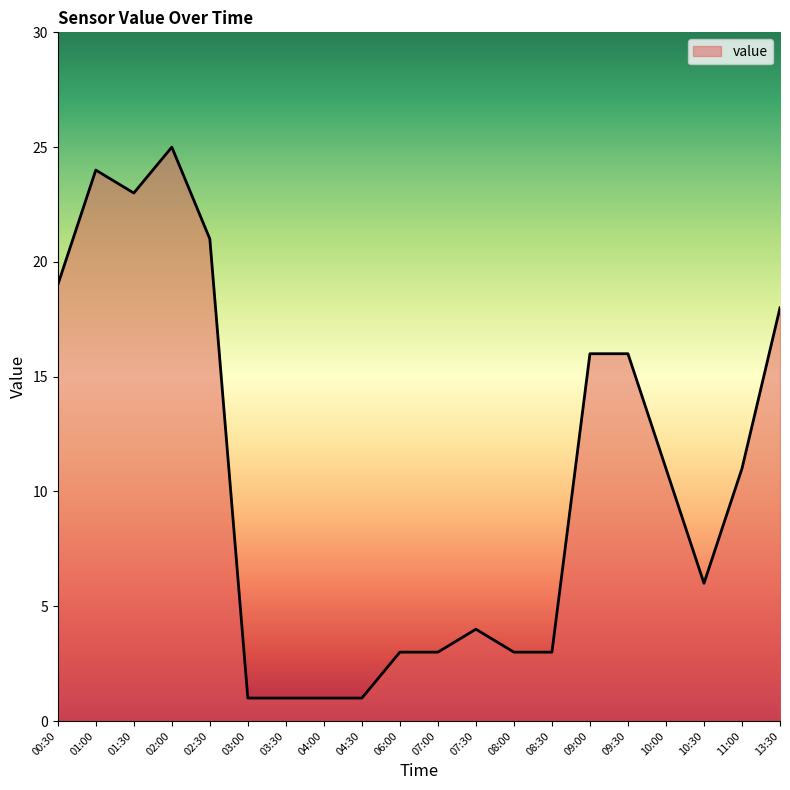

True or false: the data shows 40 at 01:30.

False